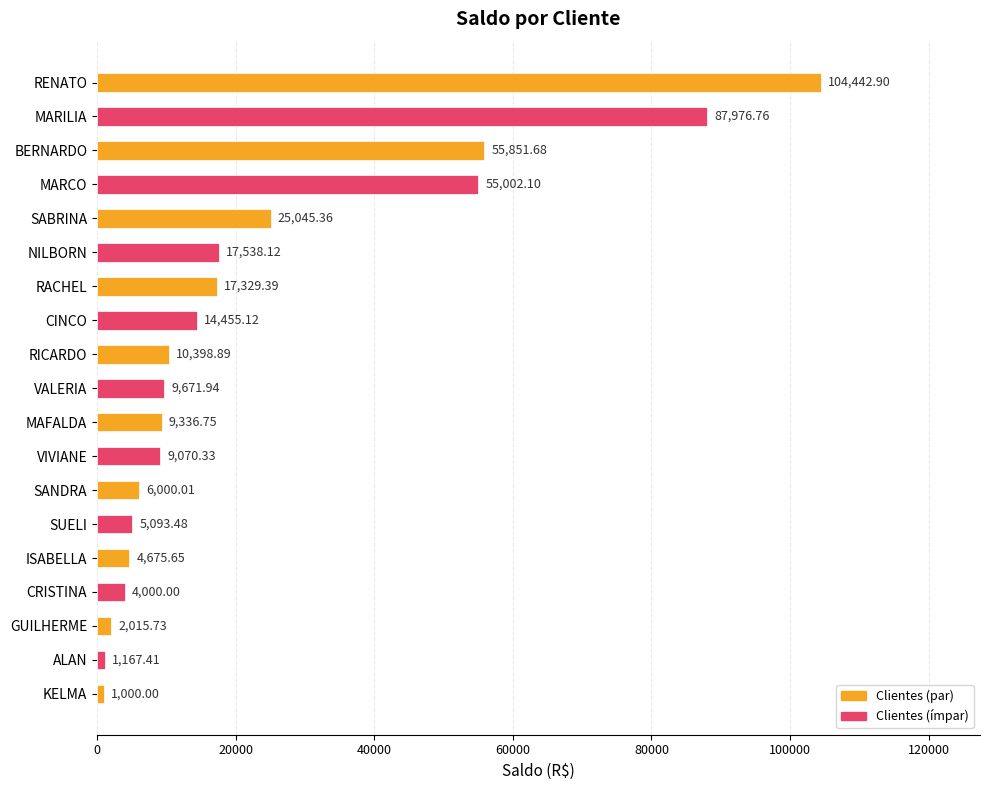

Rank the categories by value from highest to lowest.

RENATO, MARILIA, BERNARDO, MARCO, SABRINA, NILBORN, RACHEL, CINCO, RICARDO, VALERIA, MAFALDA, VIVIANE, SANDRA, SUELI, ISABELLA, CRISTINA, GUILHERME, ALAN, KELMA